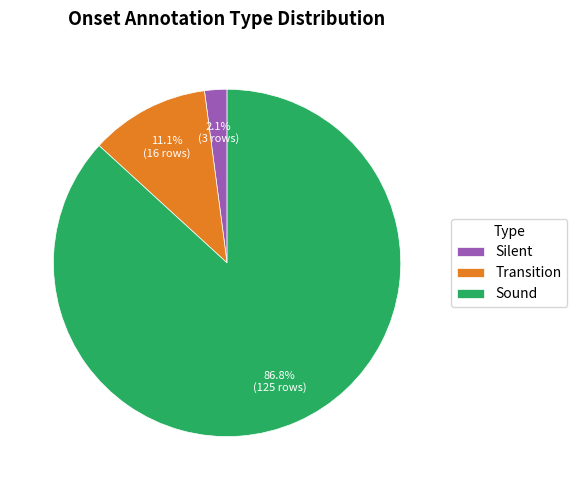

Is there a majority slice in this chart?

Yes